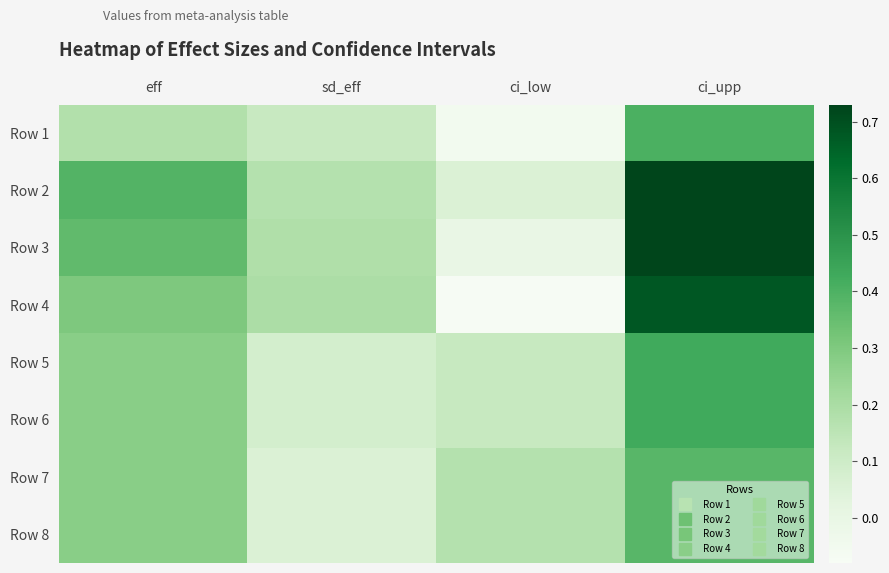

Rank the series at sd_eff from lowest to highest value.

Row 7, Row 8, Row 5, Row 6, Row 1, Row 2, Row 3, Row 4